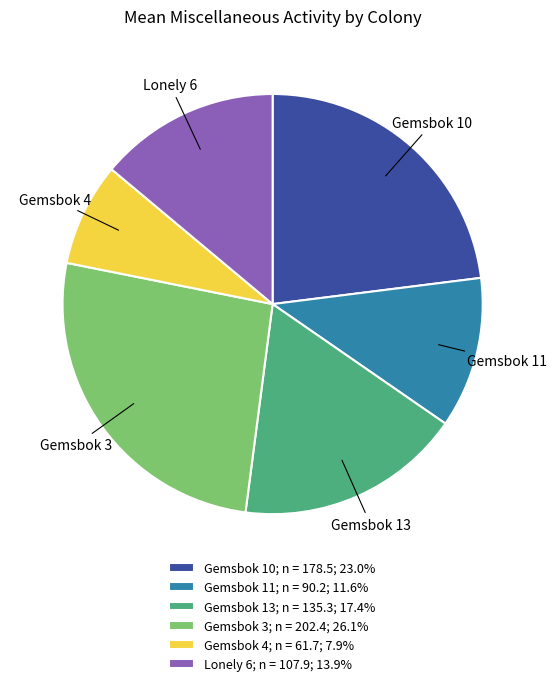

The Gemsbok 11 slice represents 12% of the pie. True or false?

True